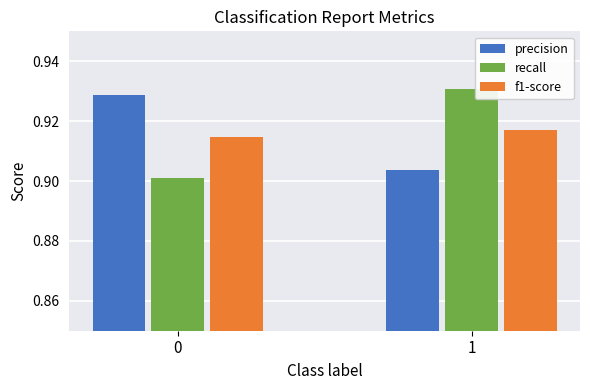

At which category is the sum across all series the highest?

1